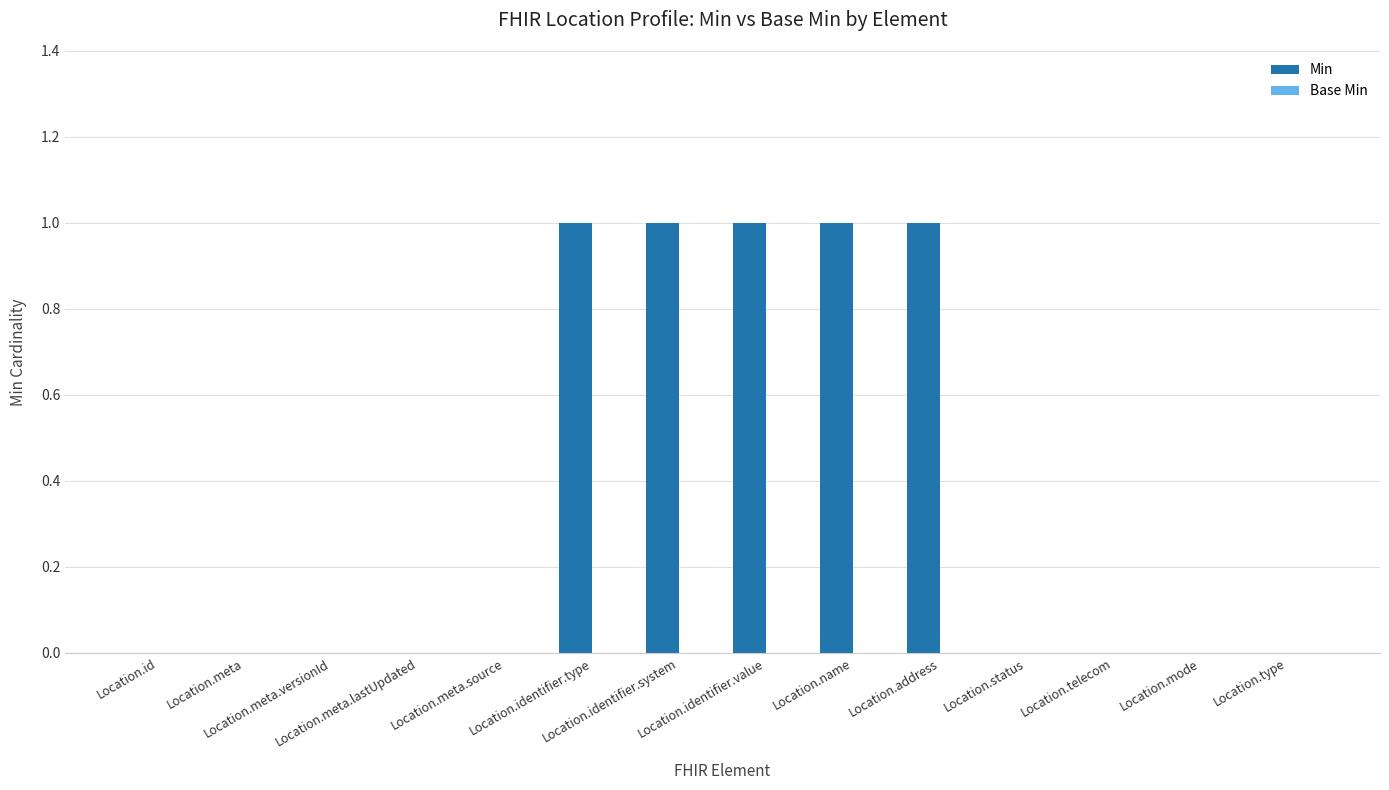

What is the sum of all values?

5